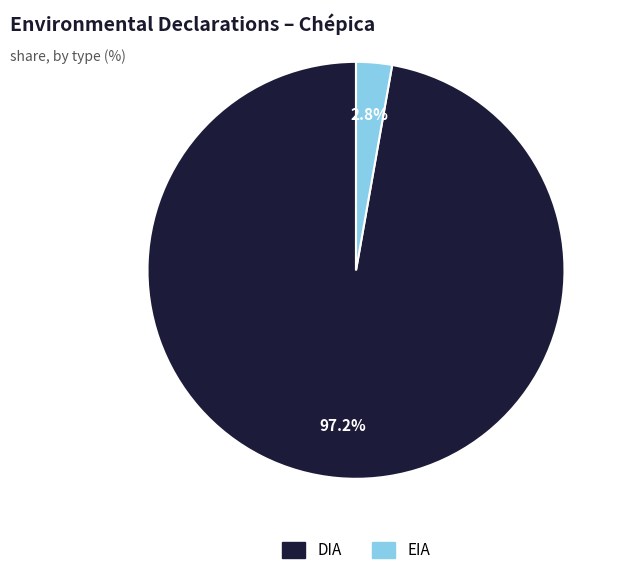

To the nearest percent, what is the difference between the DIA and EIA slice percentages?

94%